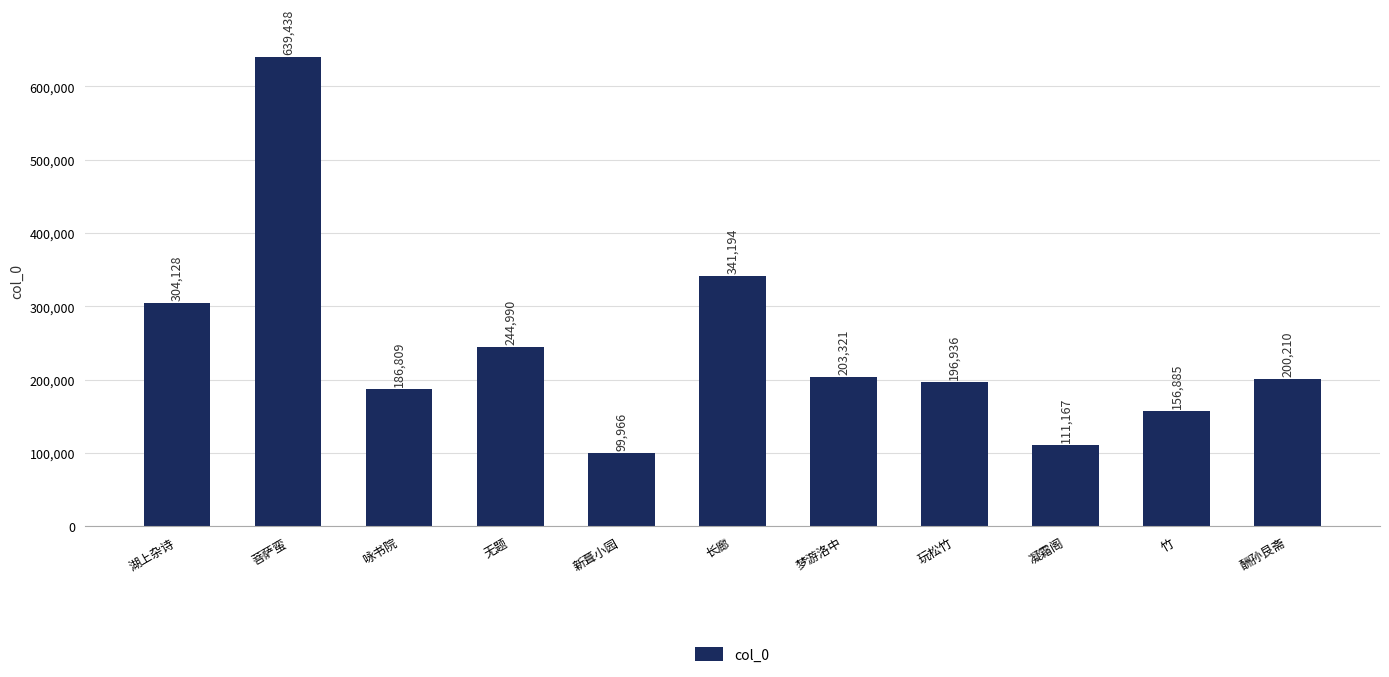

Reading left to right, extract all data points from this chart.

304128	639438	186809	244990	99966	341194	203321	196936	111167	156885	200210